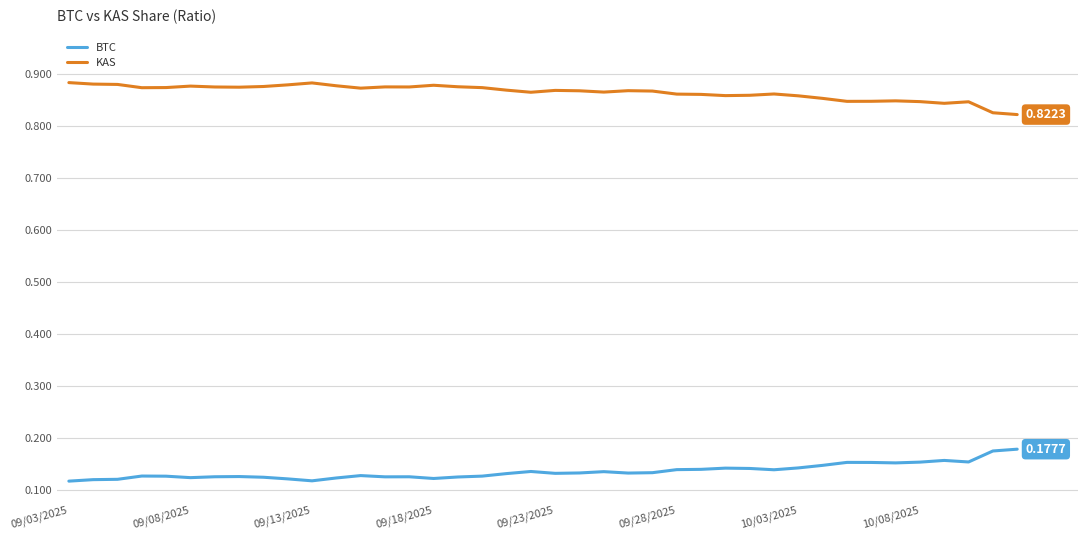

True or false: KAS and BTC cross at least once.

False